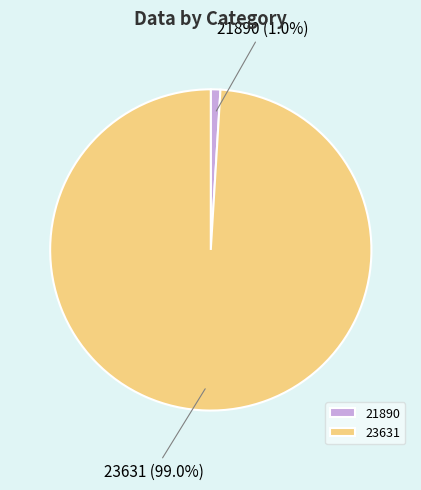

Which slice is the largest?

23631